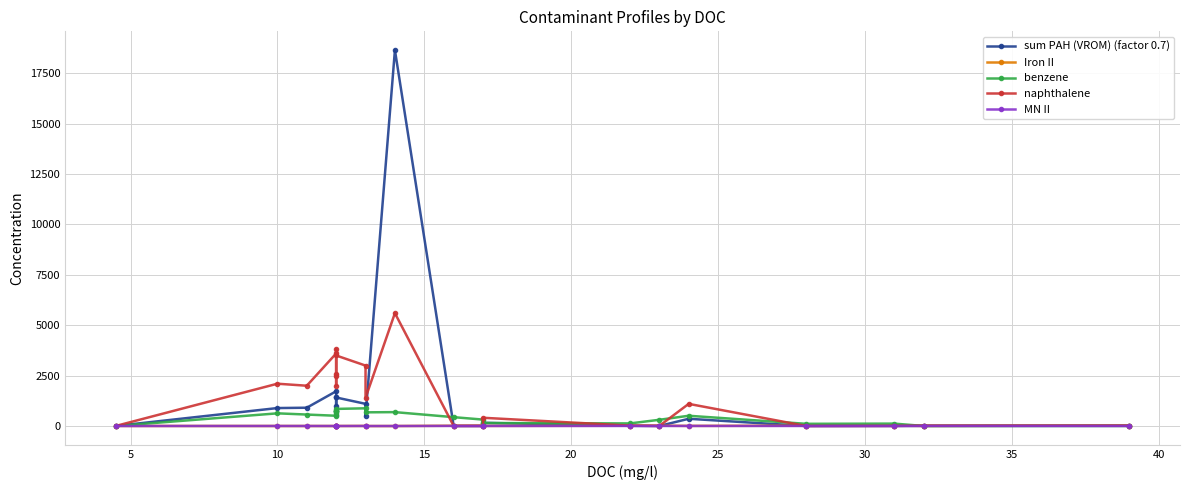

What is the average value of the Iron II series?

8.0